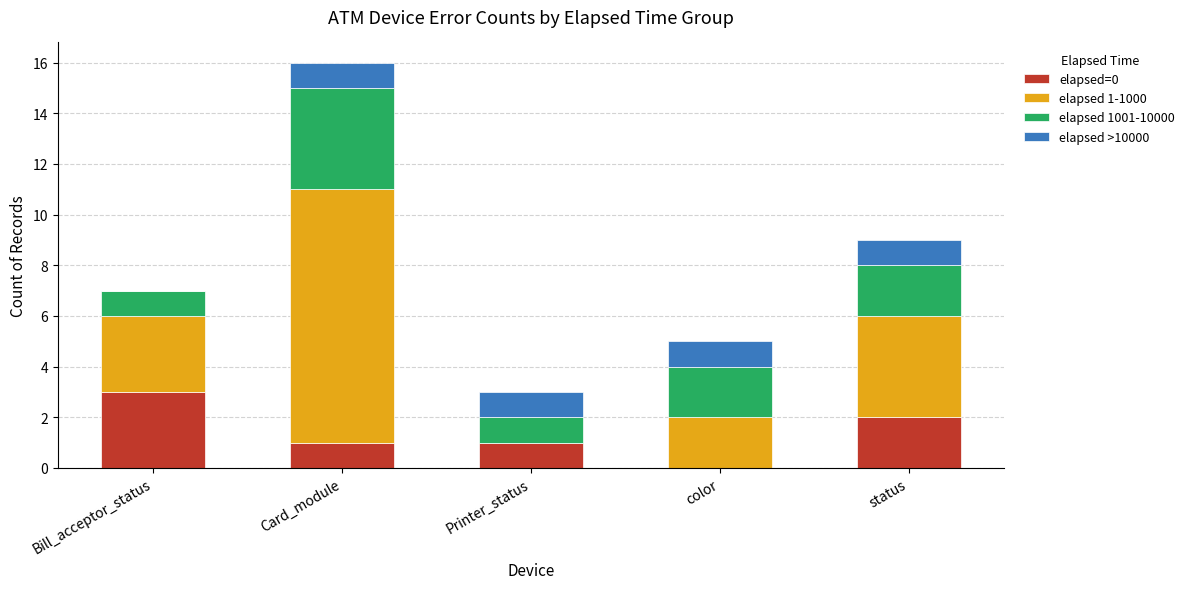

Does the chart contain stacked bars?

Yes